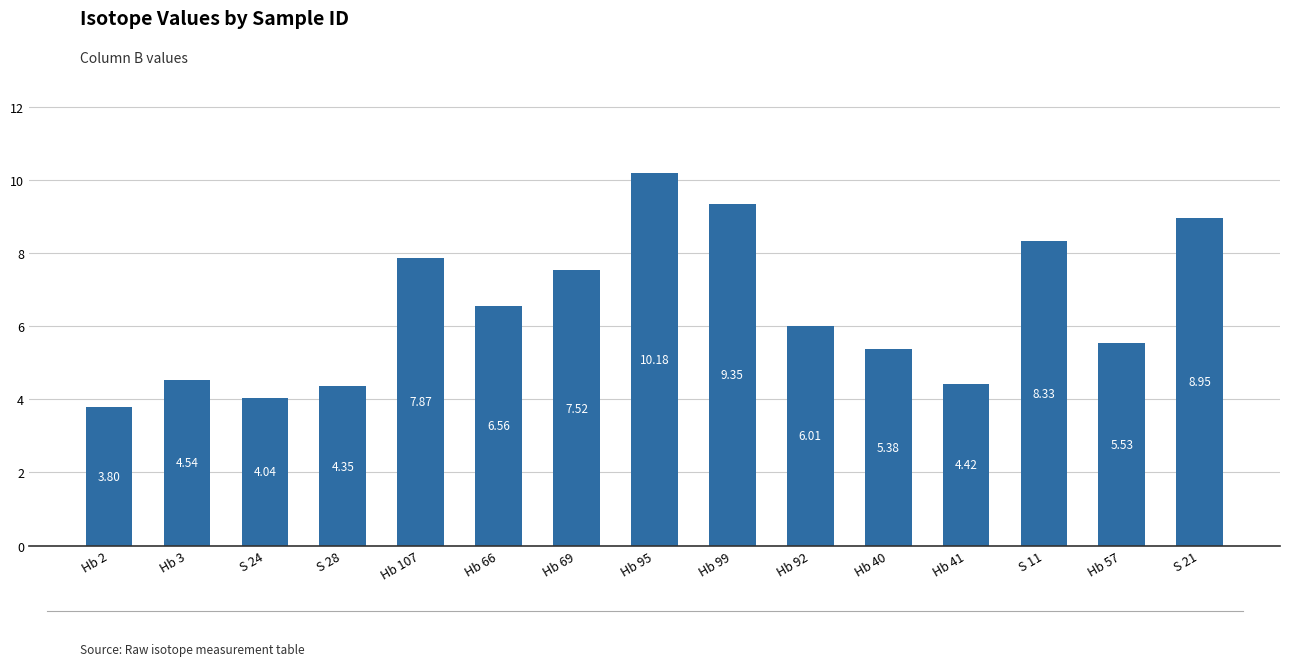

What is the sum of the values at Hb 57 and S 28?

9.9